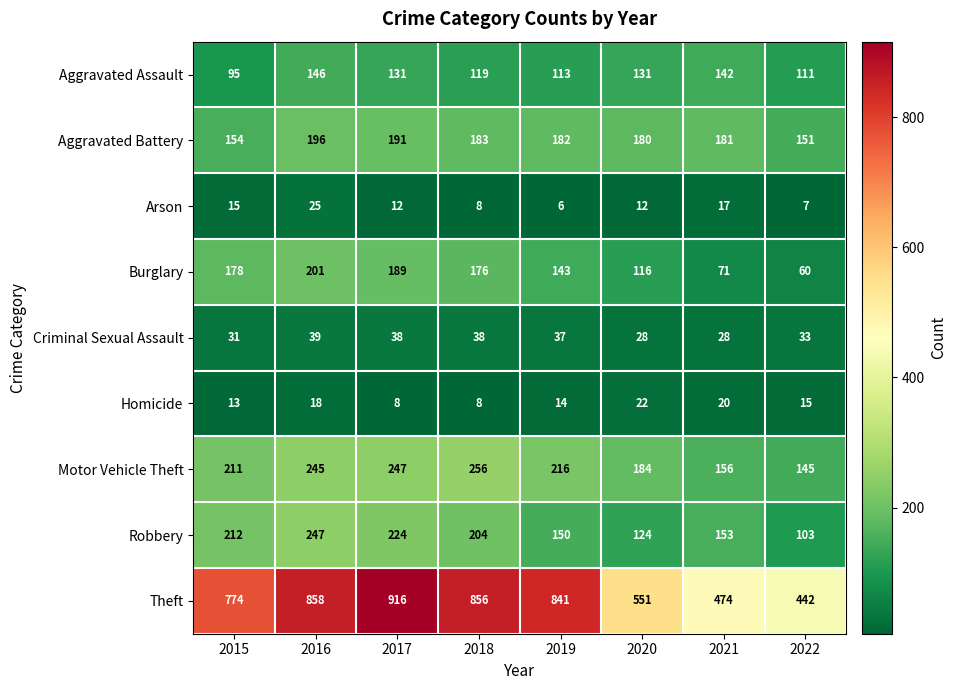

Which series has the largest total across all categories?

Theft